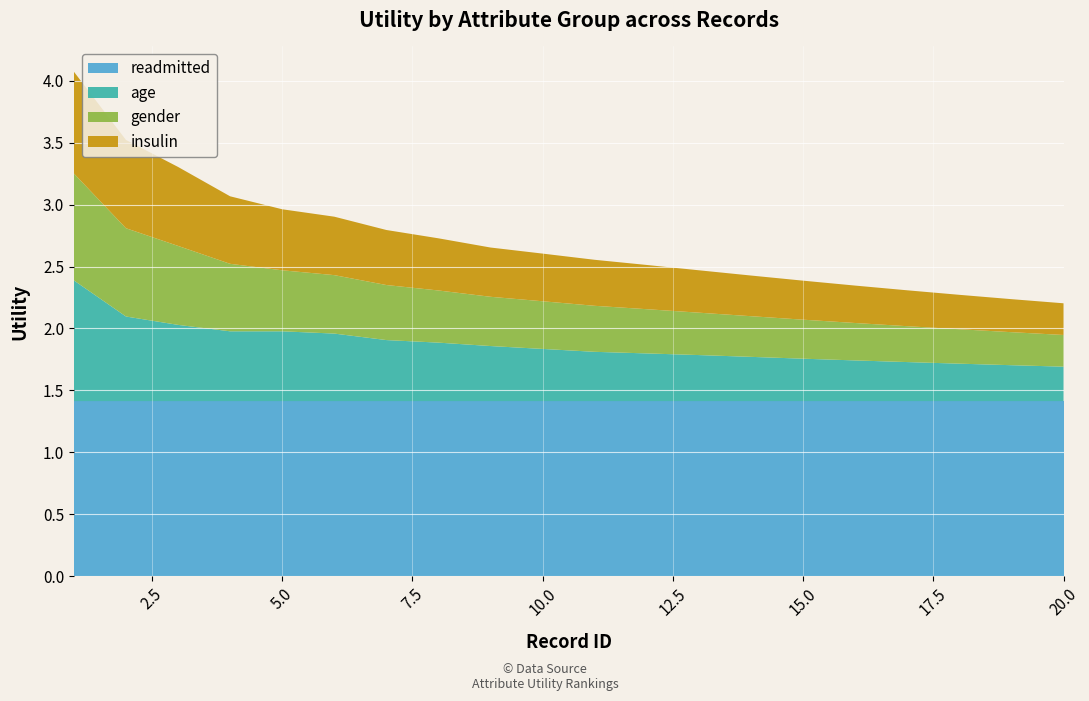

What is the sum of the gender values at 14 and 3?

1.0